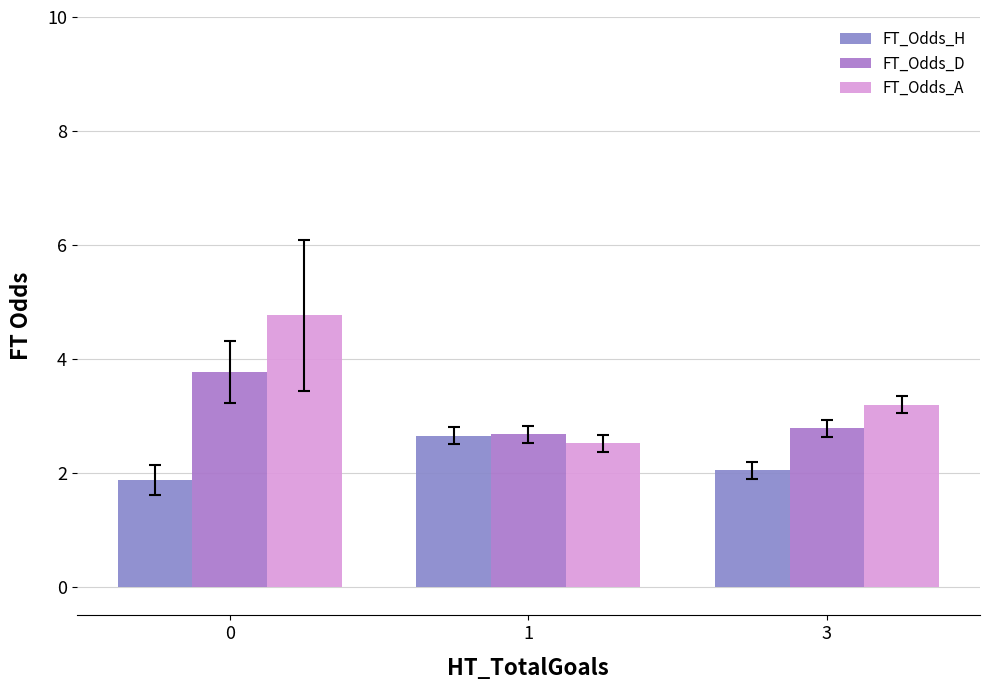

Between 0 and 3, which series saw the biggest shift?

FT_Odds_A